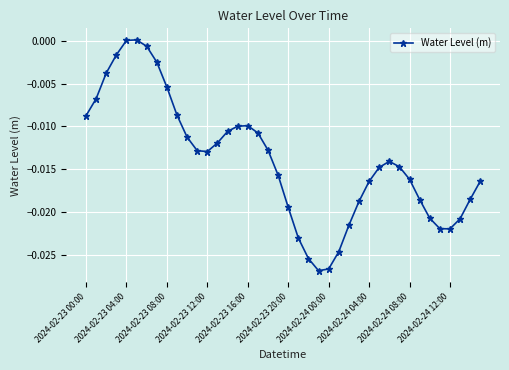

Count the number of categories in the chart.

40